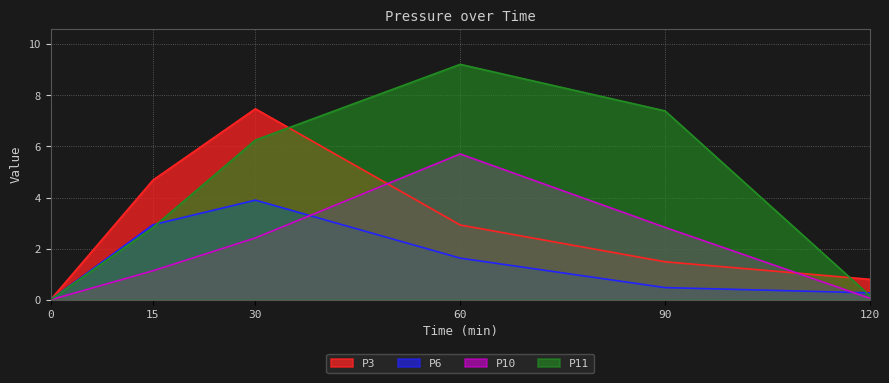

What is the average value of the P3 series?

2.9